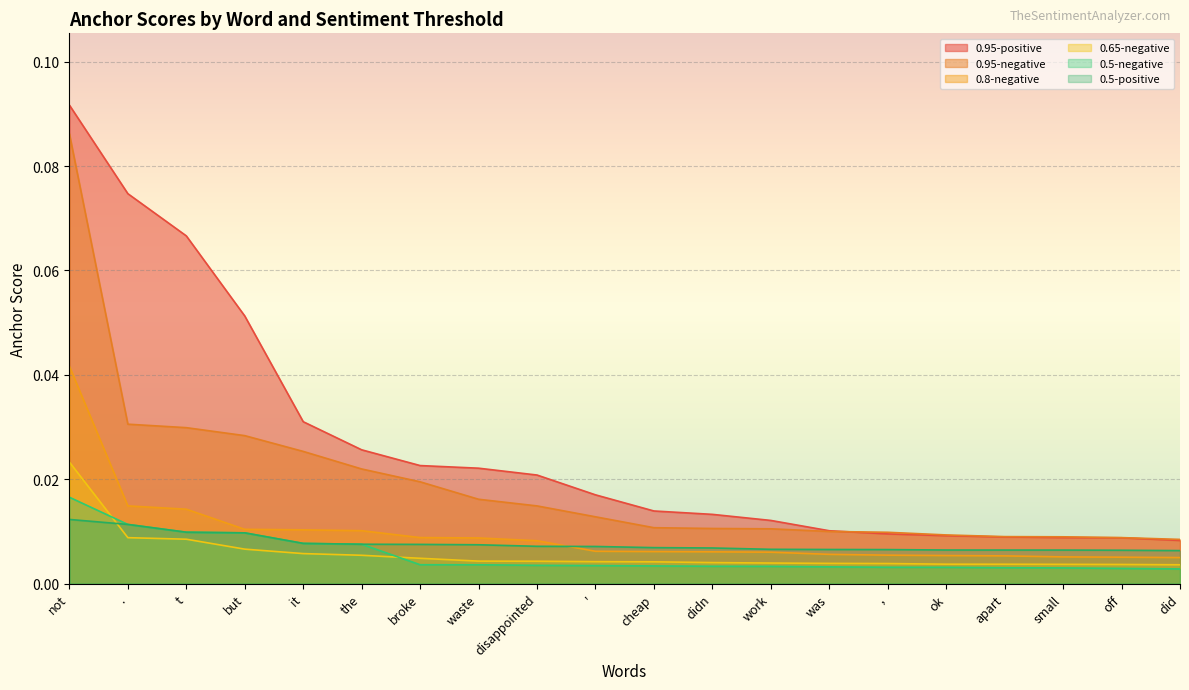

Which label corresponds to the largest value in the chart?

not